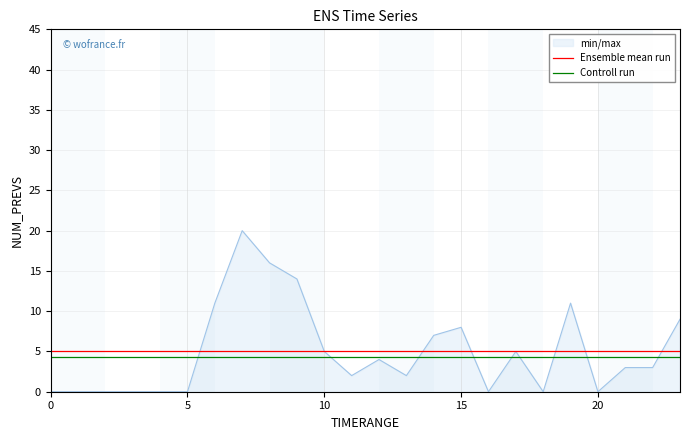

True or false: Ensemble mean run and Controll run cross at least once.

False